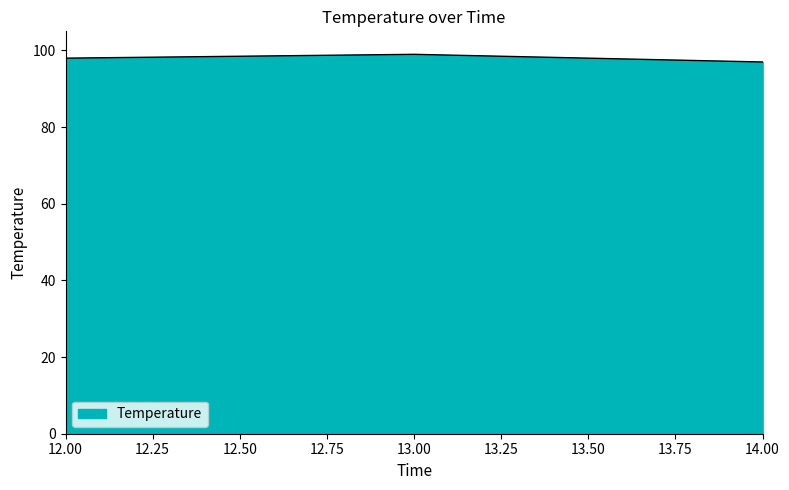

What is the greatest value displayed?

99